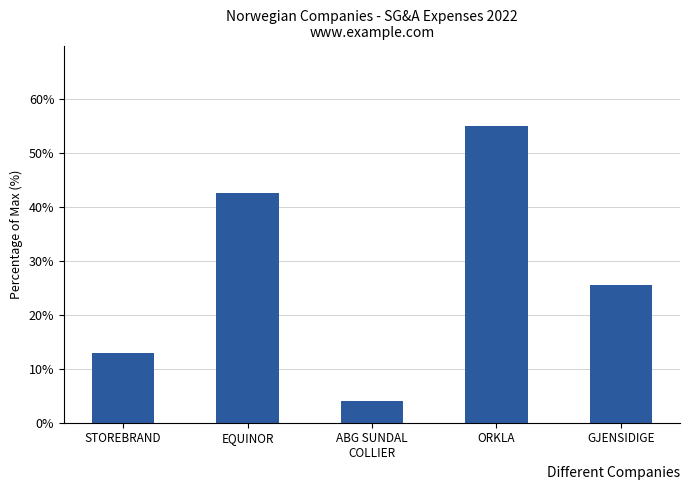

What is the label of the 2nd bar from the right?

ORKLA